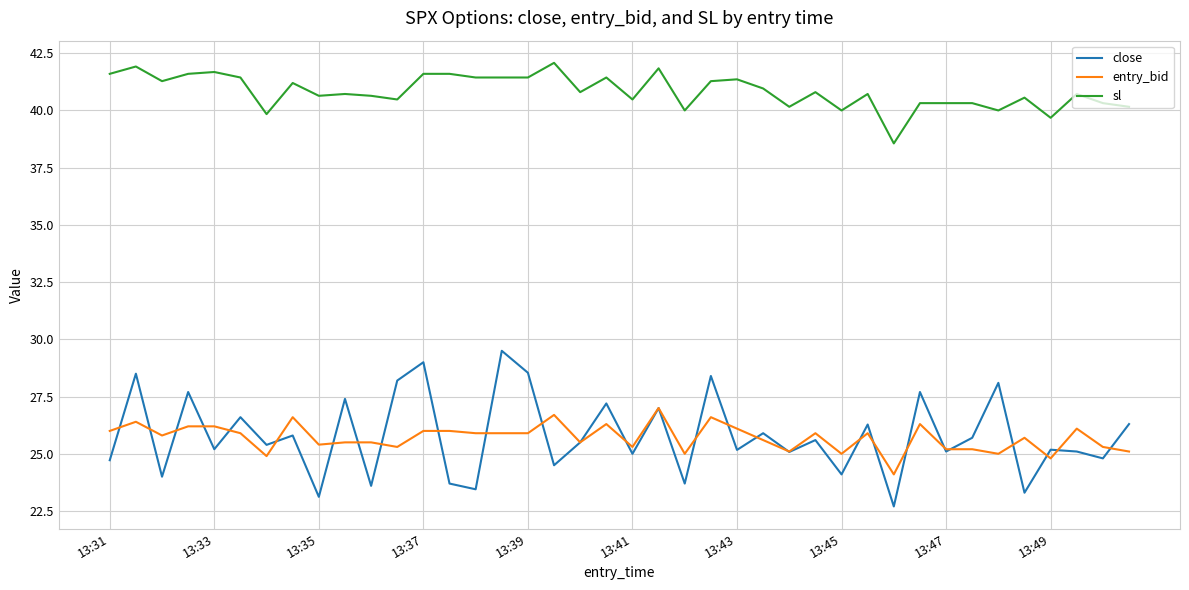

List the series in order of their peak value, highest first.

sl, close, entry_bid